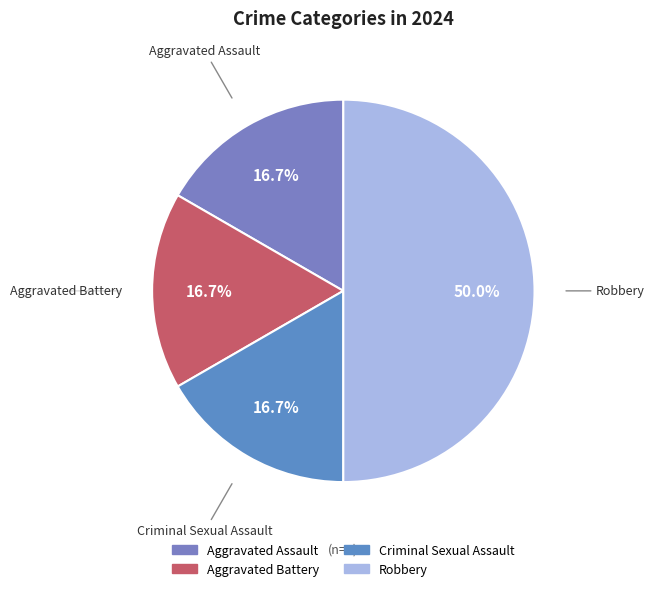

What percentage is the Aggravated Assault slice, to the nearest percent?

17%